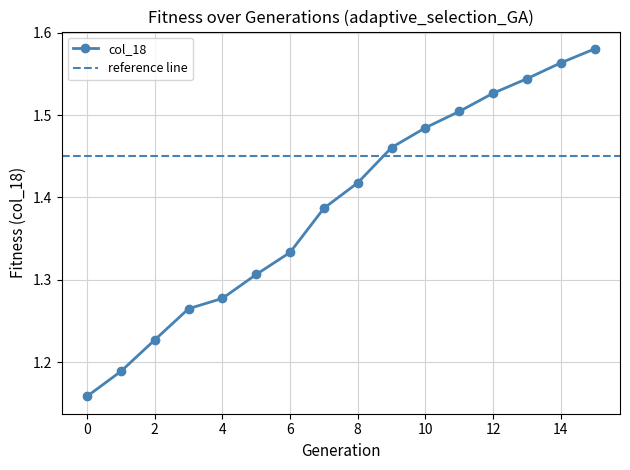

Approximately how many times larger is the value at 9 compared to 10?

1.0